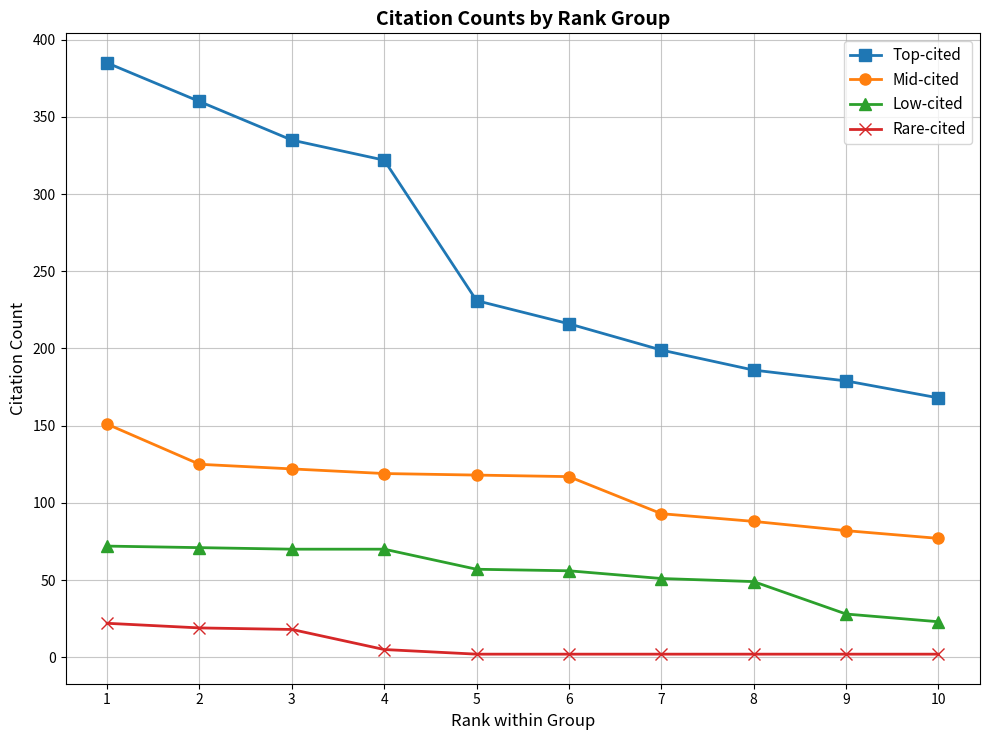

What is the greatest value displayed?

385